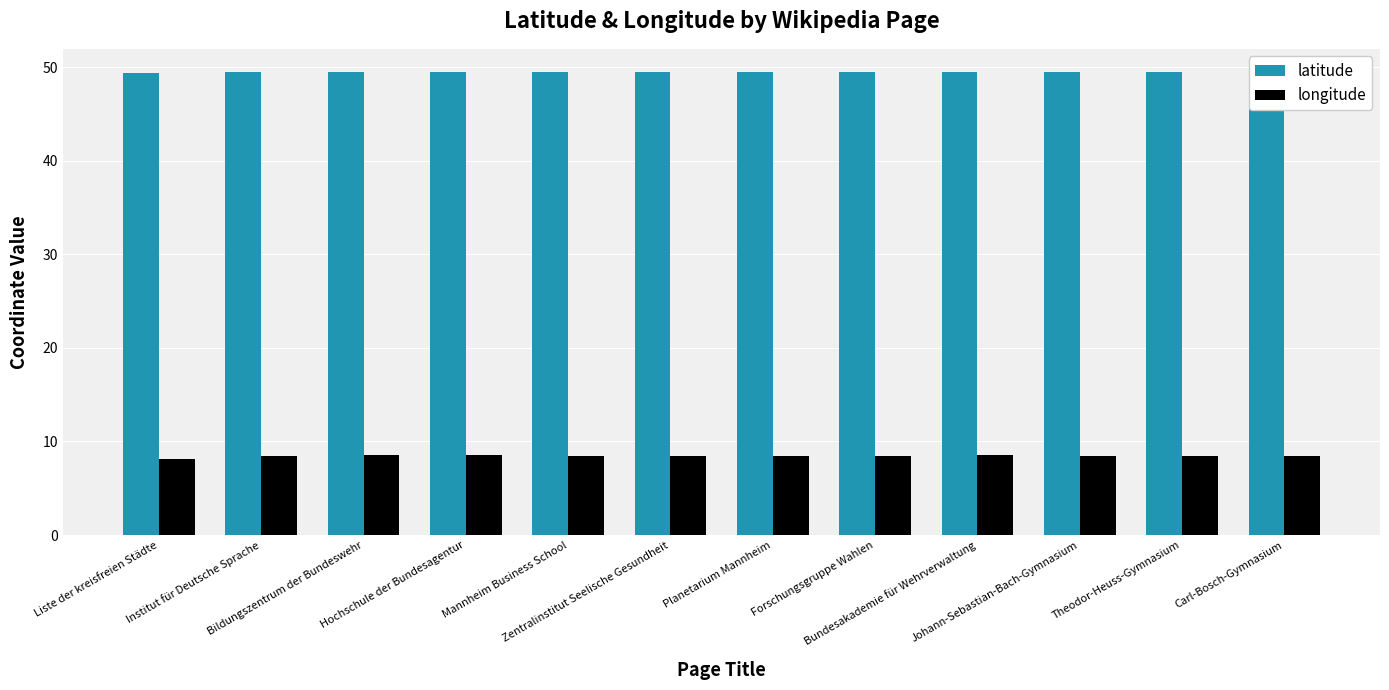

How many data points does each series have?

12